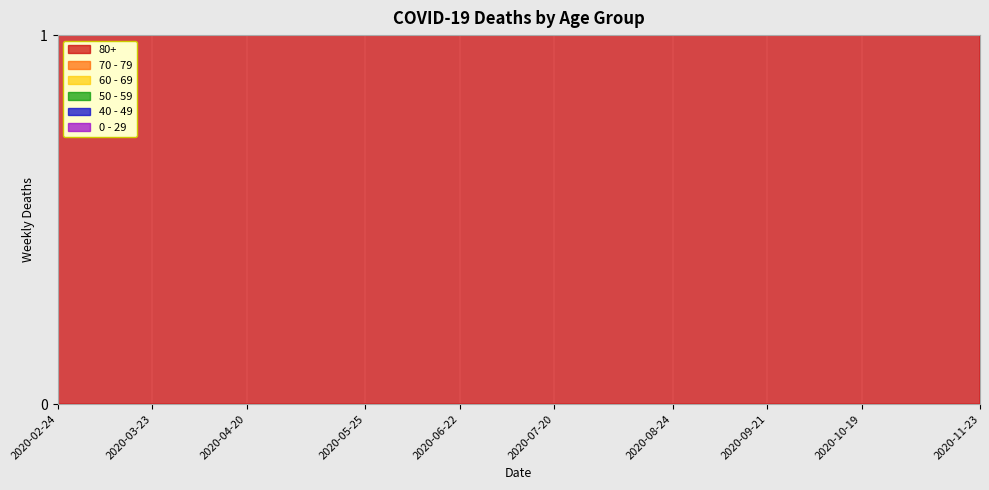

In 60 - 69, how many points are lower than both neighbors (excluding endpoints)?

2